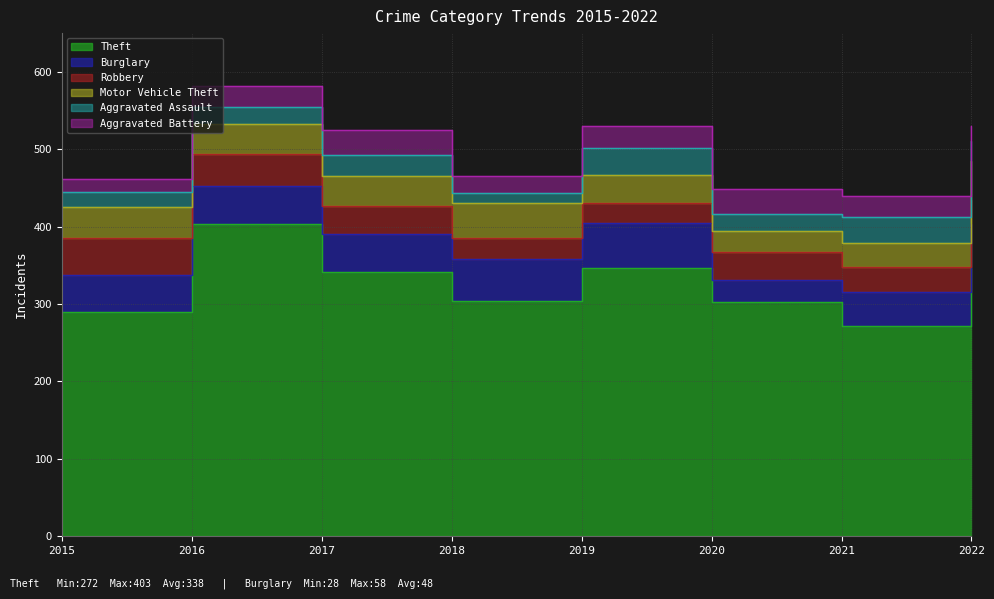

At which category does Motor Vehicle Theft reach its first local peak?

2018